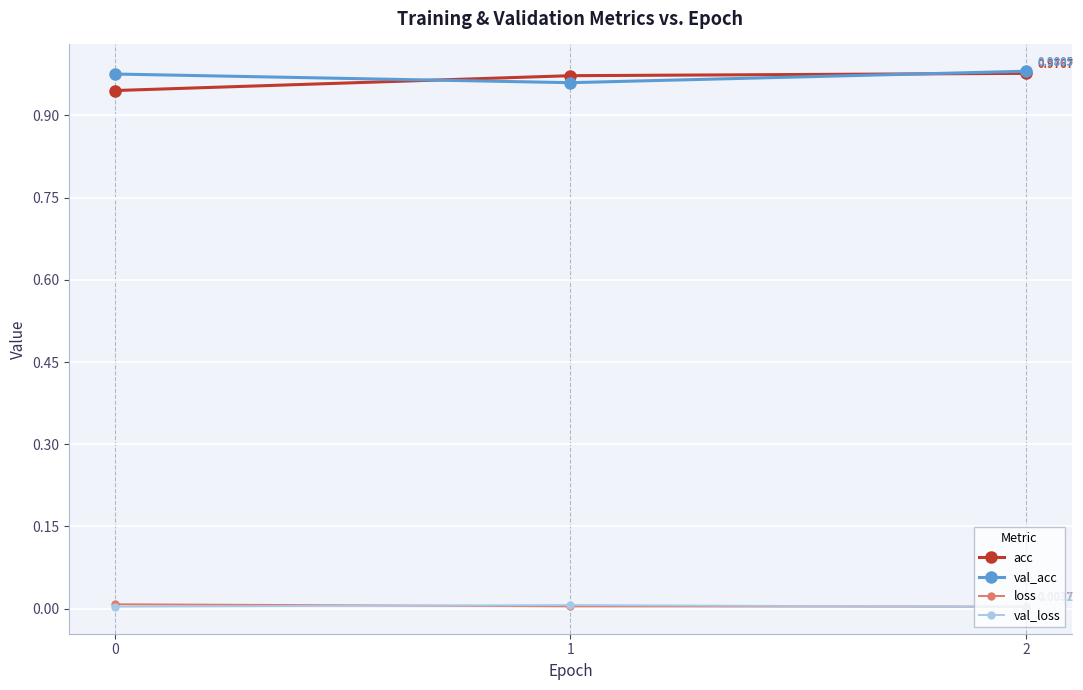

What is the total value across all series at 1?

1.9